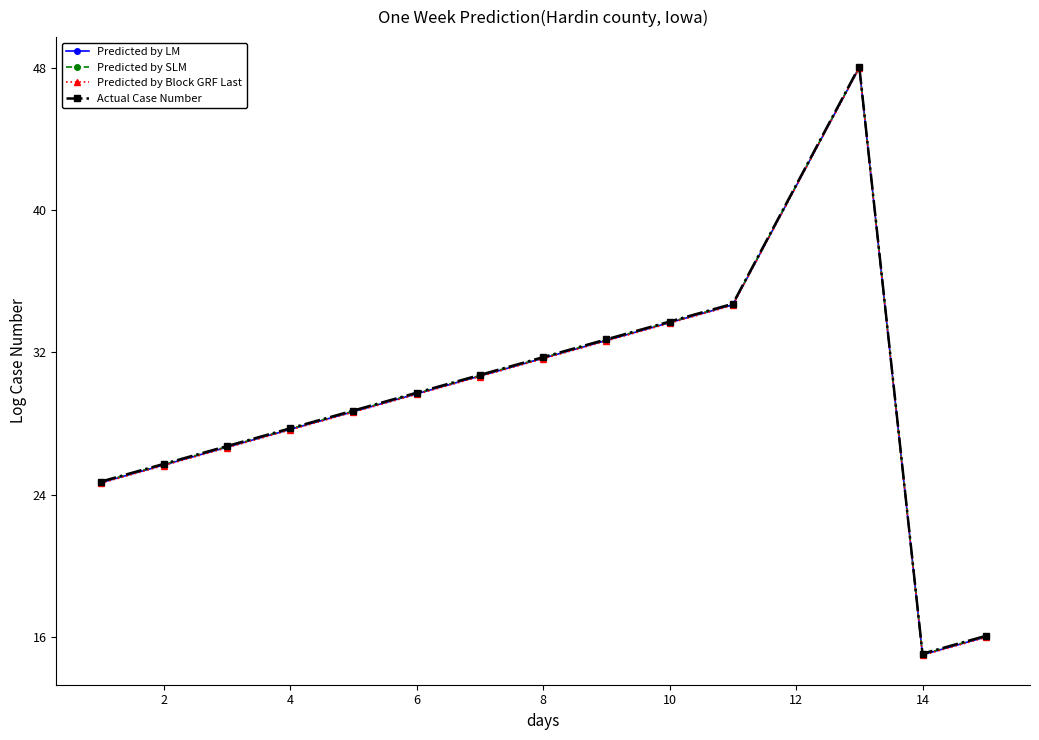

In Predicted by SLM, how many points are lower than both neighbors (excluding endpoints)?

1